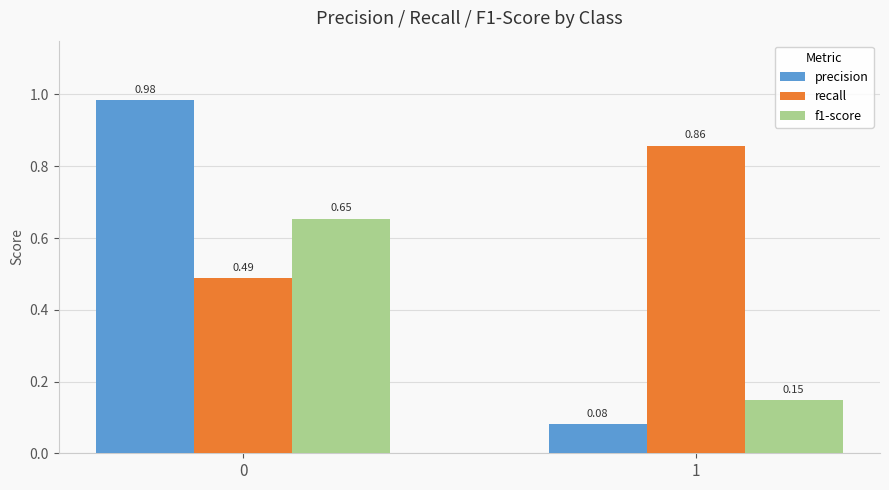

Which label corresponds to the smallest value in the chart?

1